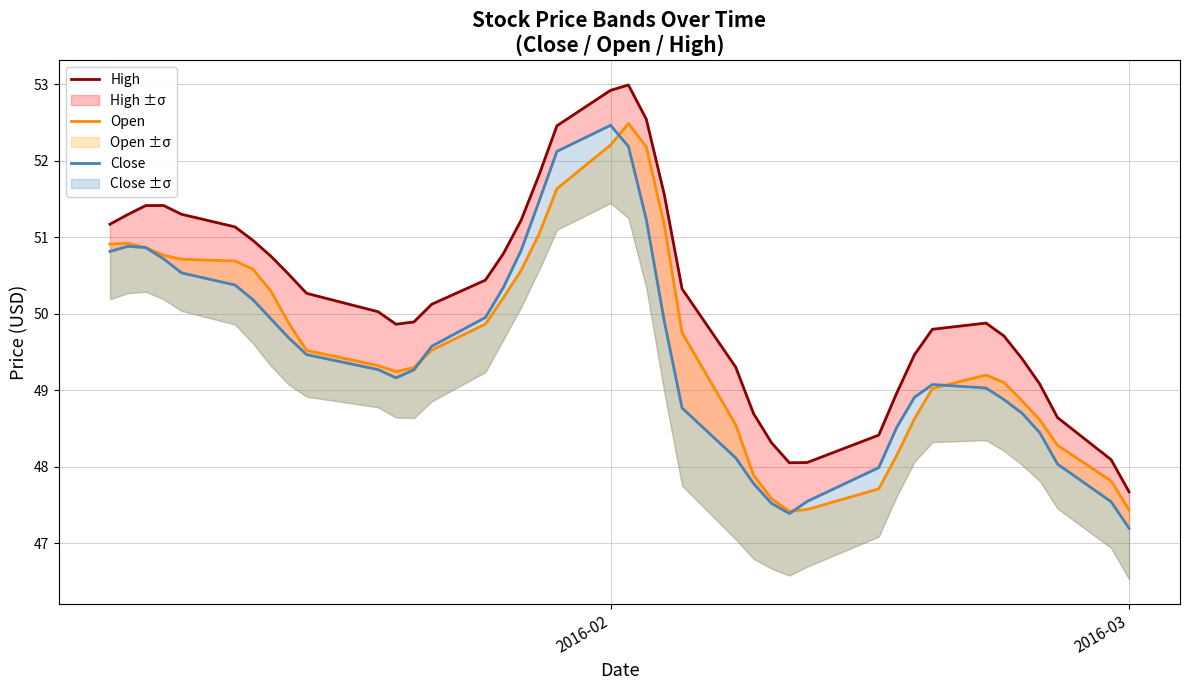

Does the chart display data point markers on the line(s)?

No